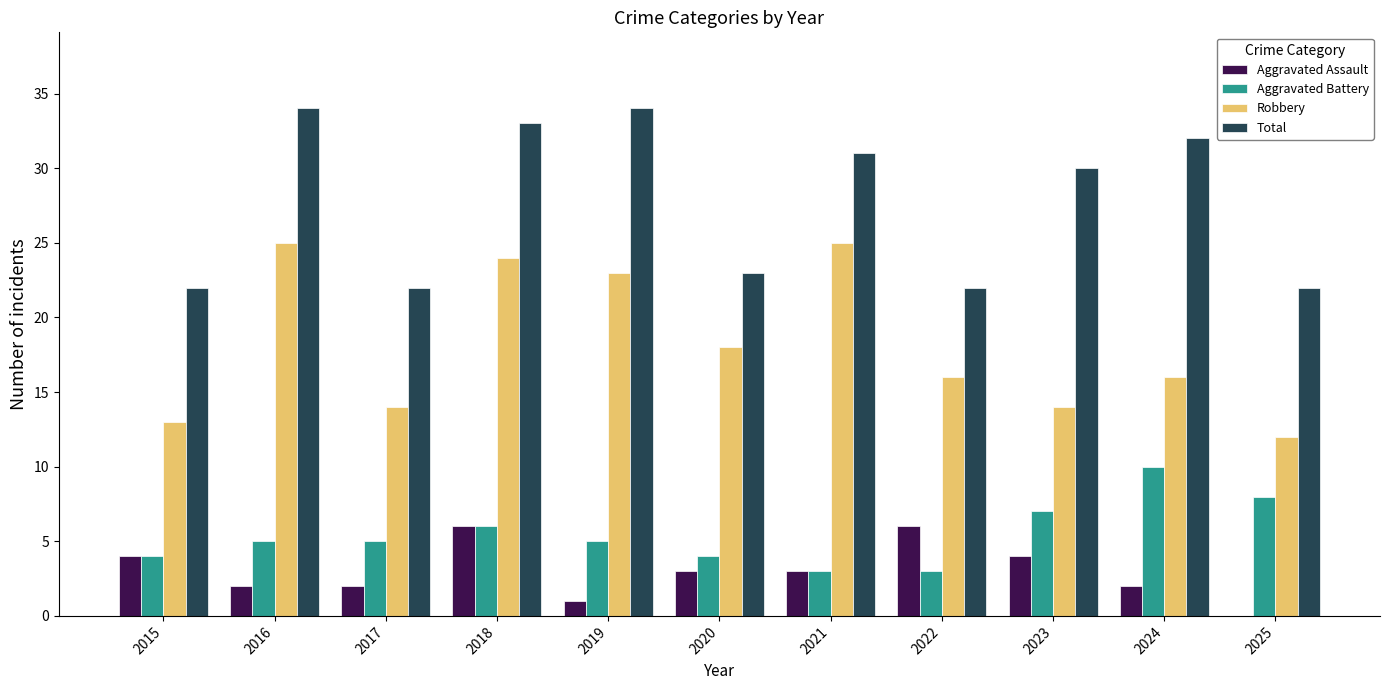

Which series has the largest range (max minus min)?

Robbery